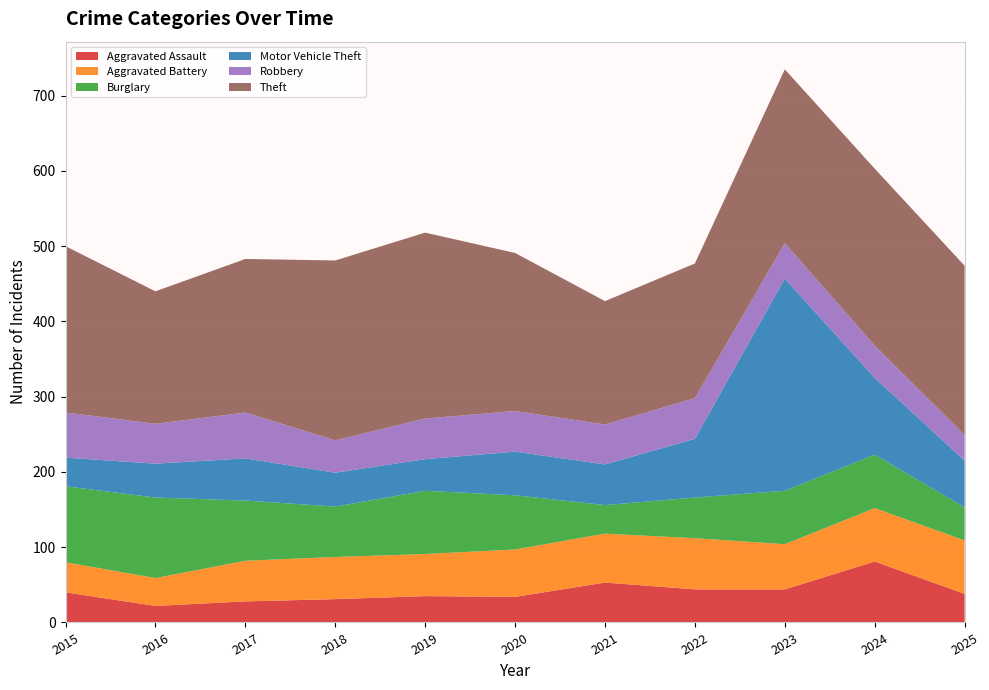

Reading left to right, list all the values displayed in this chart.

Aggravated Assault: 40	22	28	31	35	34	53	44	44	81	38
Aggravated Battery: 40	37	54	56	56	63	65	68	60	71	71
Burglary: 101	107	80	67	84	72	38	54	71	71	44
Motor Vehicle Theft: 38	45	56	45	42	58	54	78	282	102	62
Robbery: 60	53	61	43	54	54	53	54	47	43	34
Theft: 221	176	204	239	247	210	164	179	231	235	225